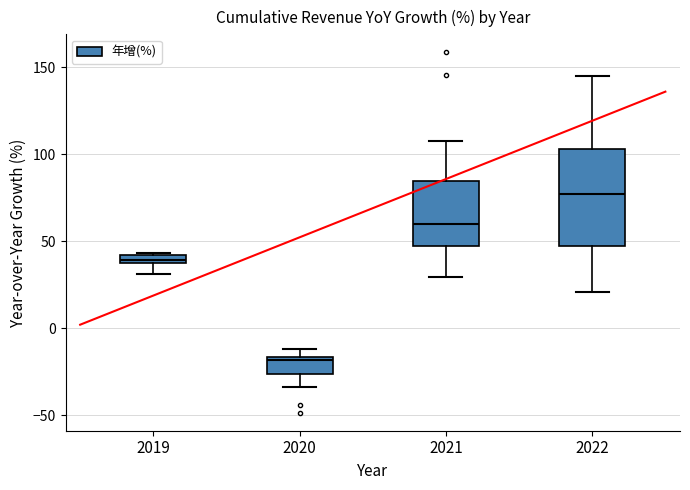

Where is the lower edge of the box at x = 2020 on the y-axis? The values are not printed on the chart, so give them approximately, as read against the axis.

-25